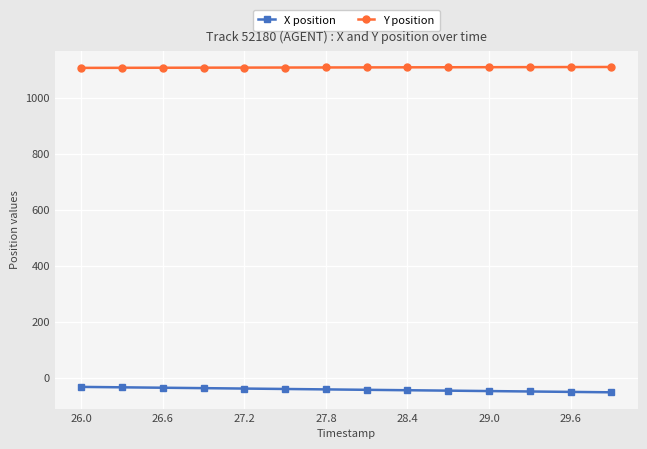

List the series in order of their overall mean, lowest first.

X position, Y position